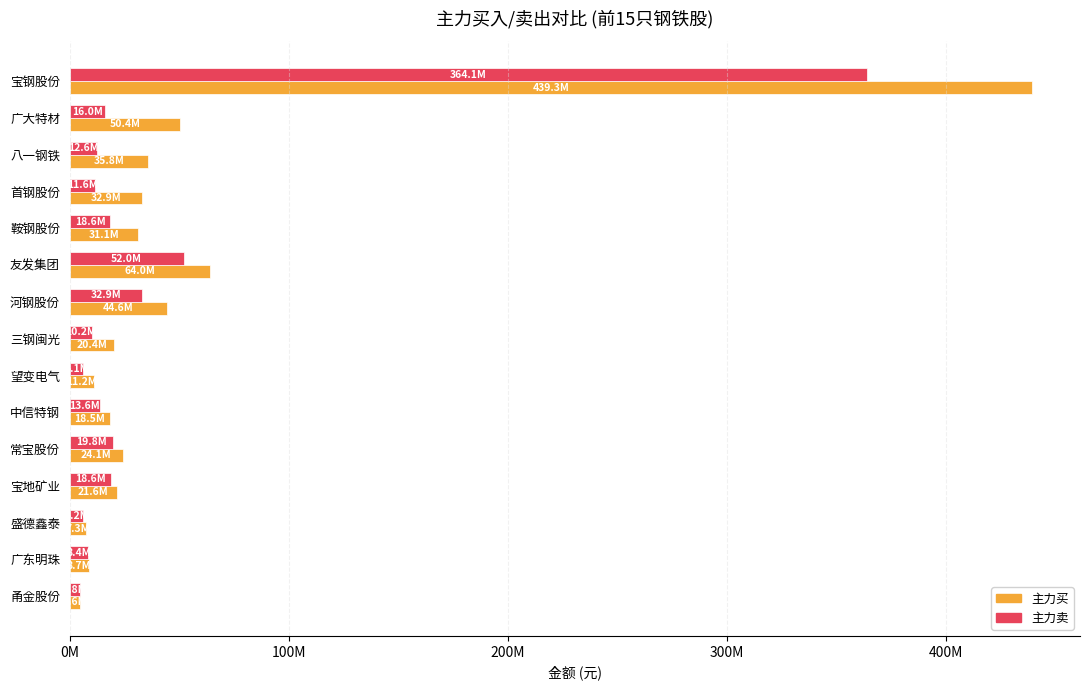

What is the sum of all 主力卖 values?

595350685